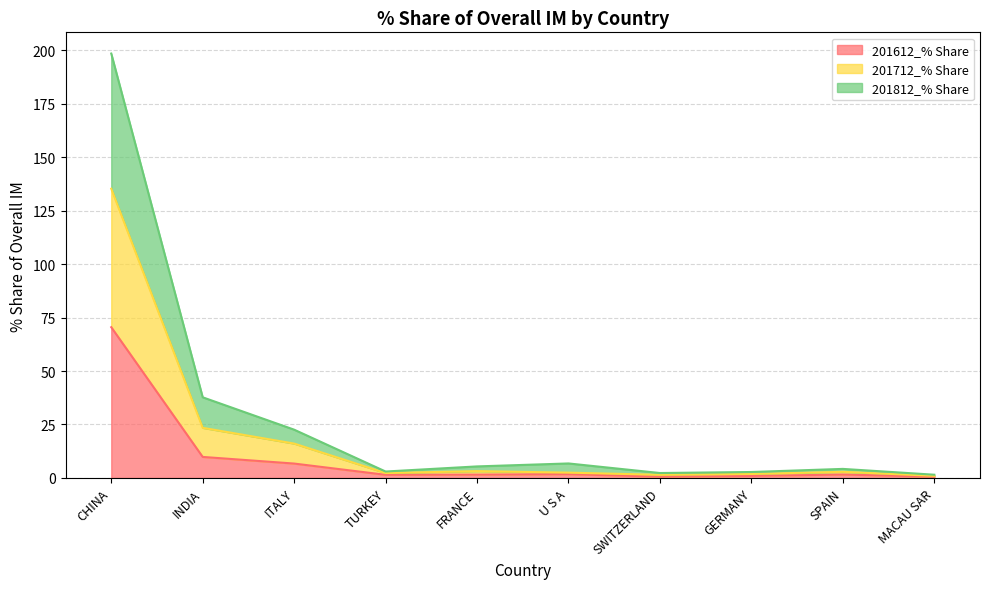

What is the total value across all series at MACAU SAR?

1.5